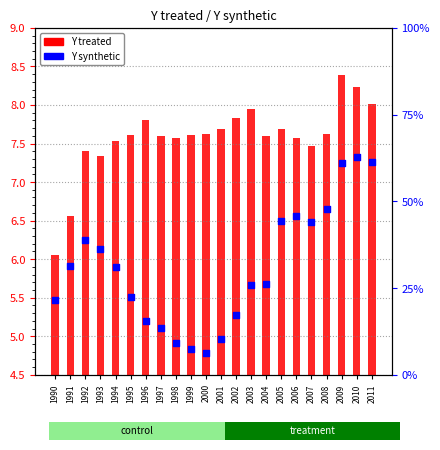

Which series contains the highest Y value?

Y treated